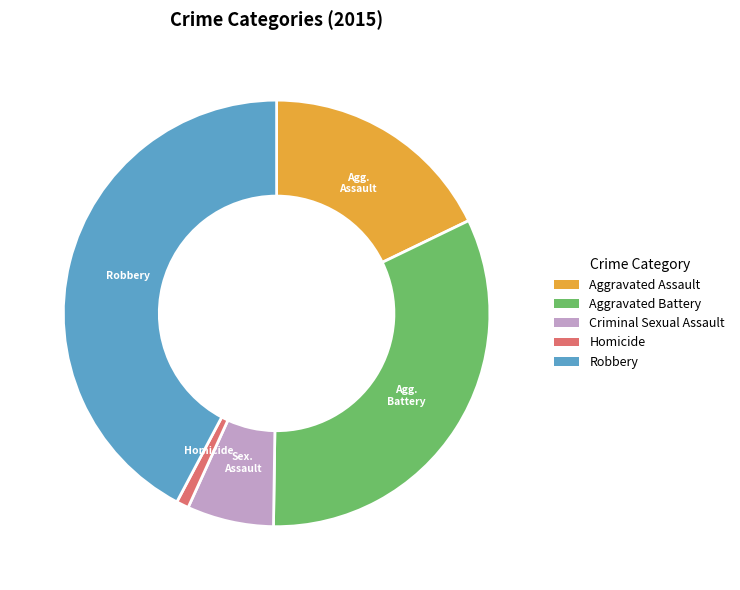

Is the sum of Aggravated Battery and Homicide greater than half?

No